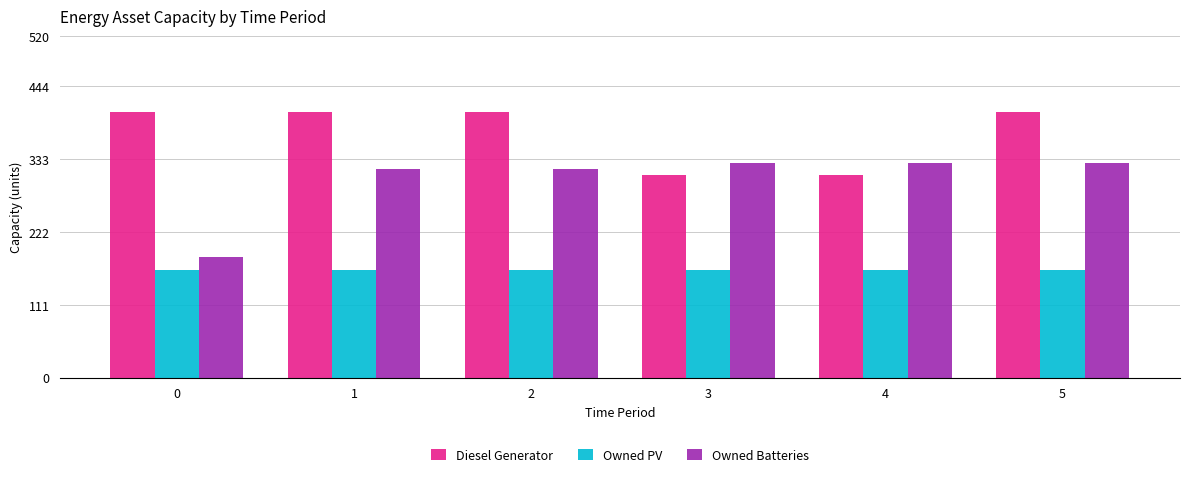

What is the sum of all Owned PV values?

984